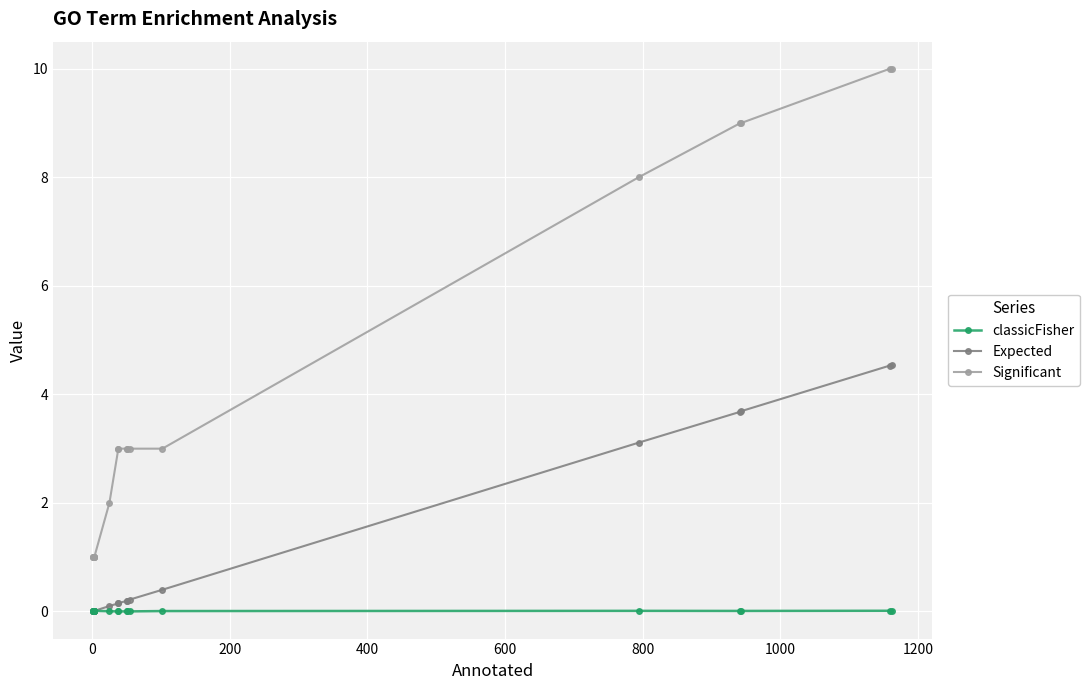

How many lines are shown in the chart?

3